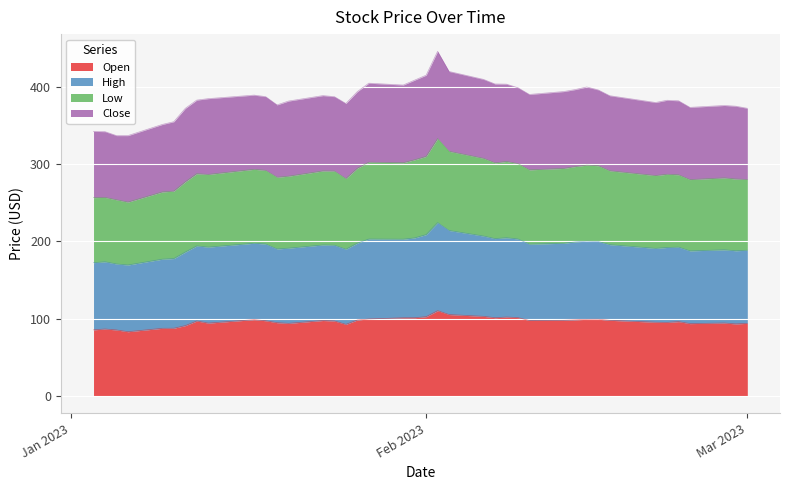

What are all the series names shown in the legend?

Open, High, Low, Close